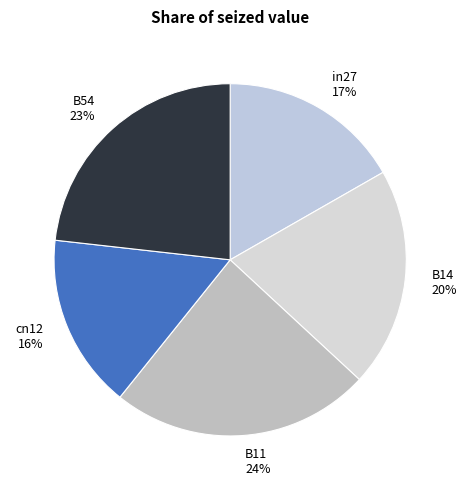

Which slice is the largest?

B11